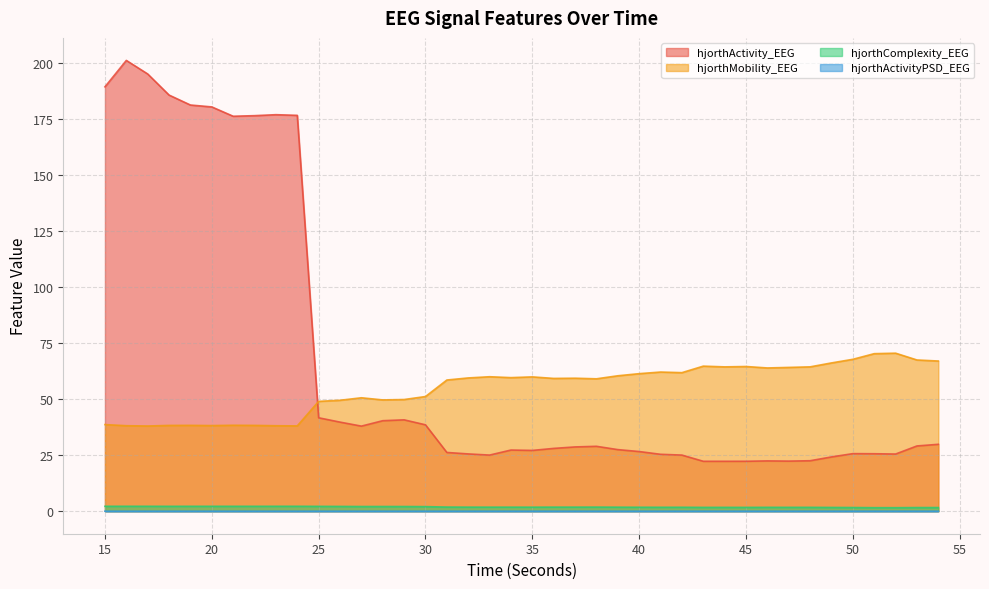

What is the total value across all series at 25?

92.9